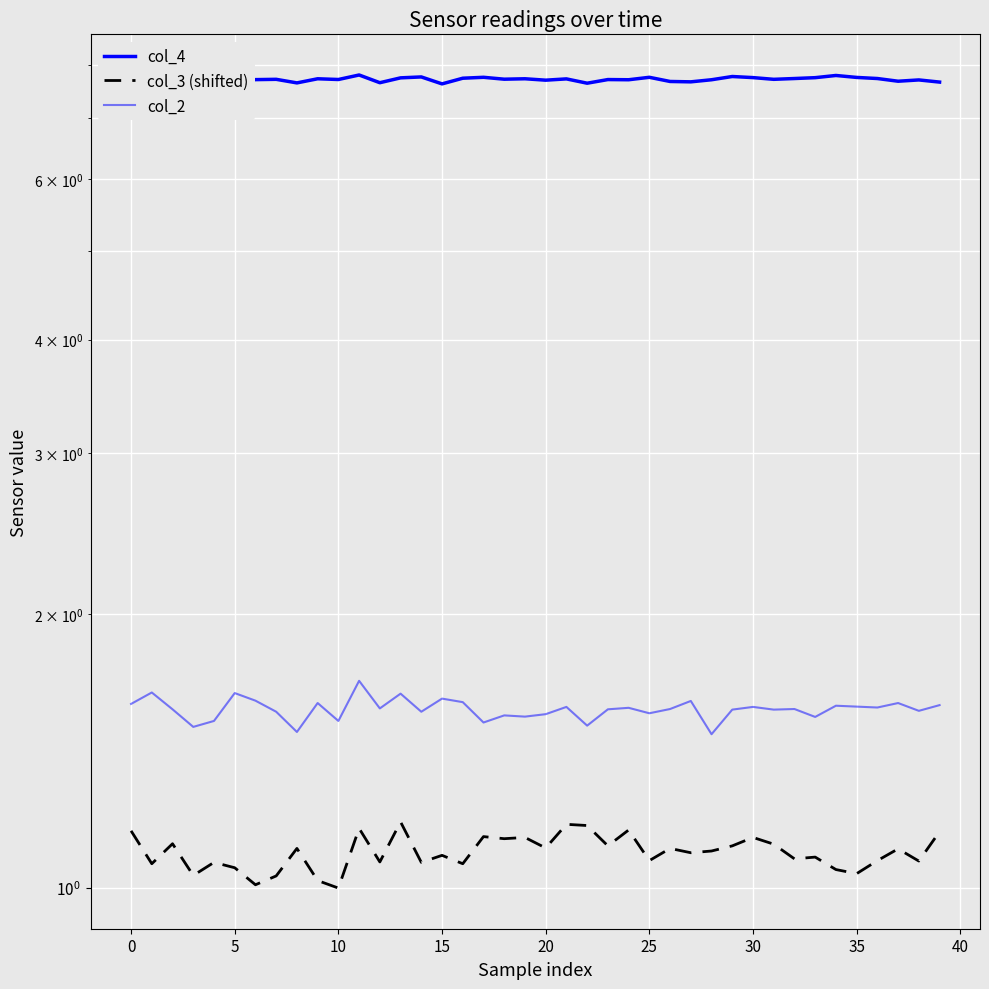

The col_2 series shows 2.4 at 35. True or false?

False